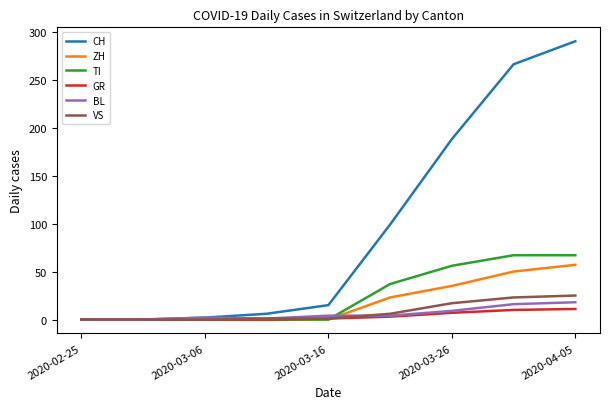

How many values in the VS series are below 1?

3